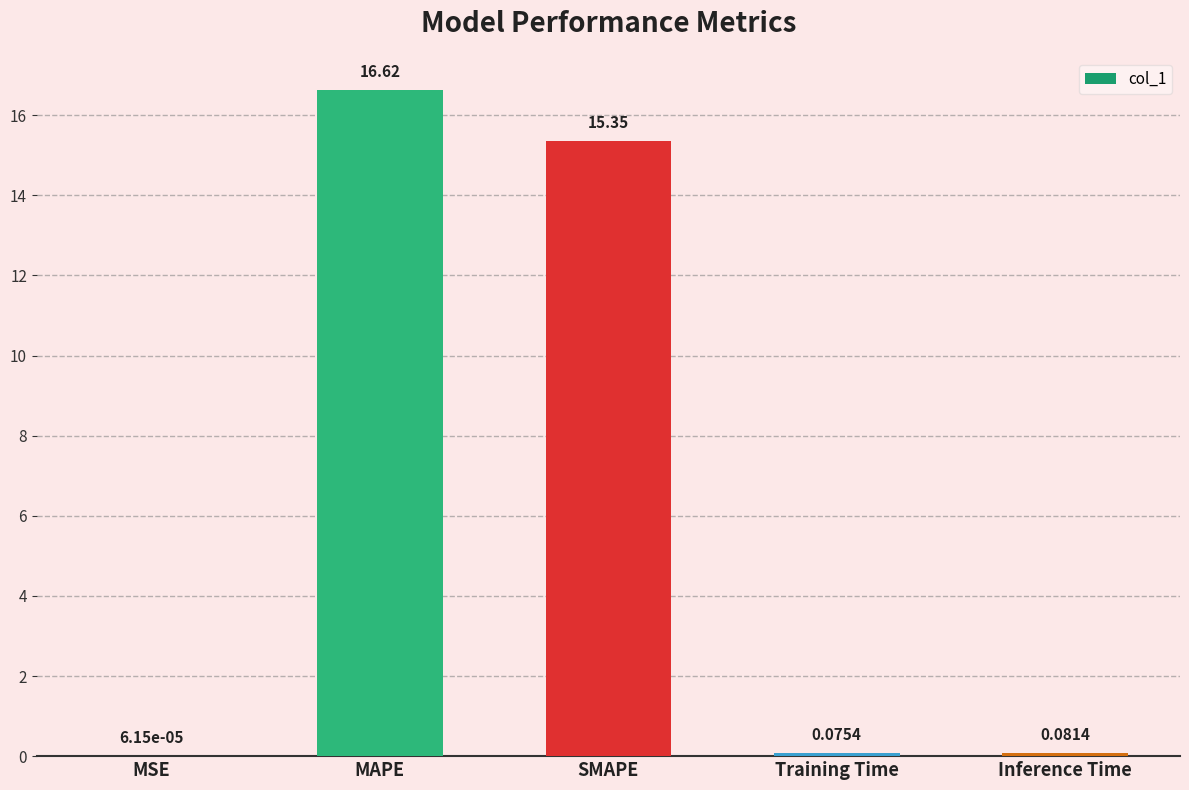

Which label corresponds to the largest value in the chart?

MAPE